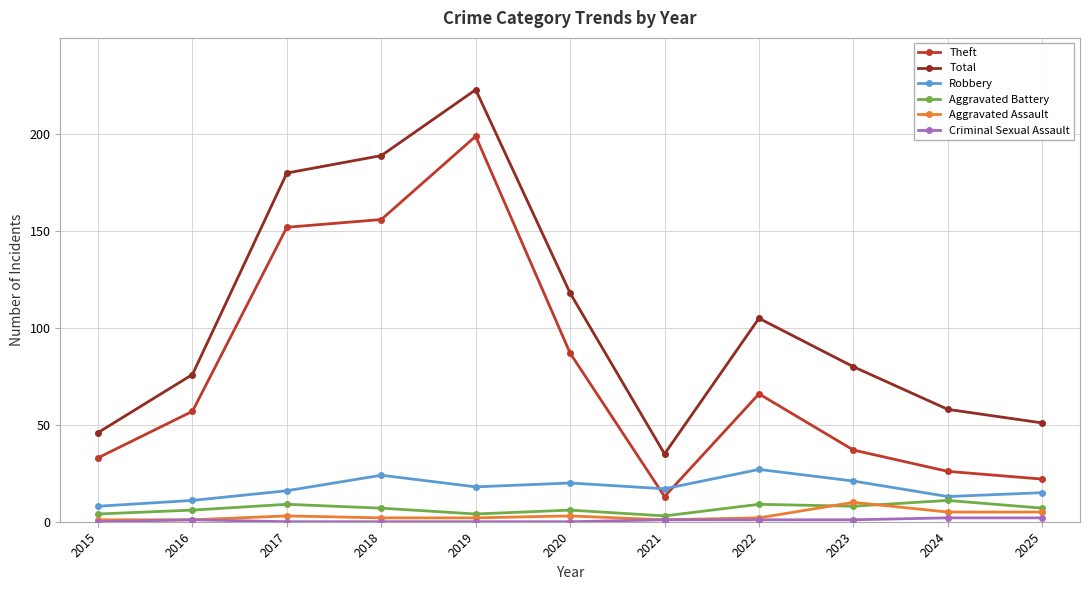

True or false: Aggravated Battery has more than 1 points higher than both neighbors.

True